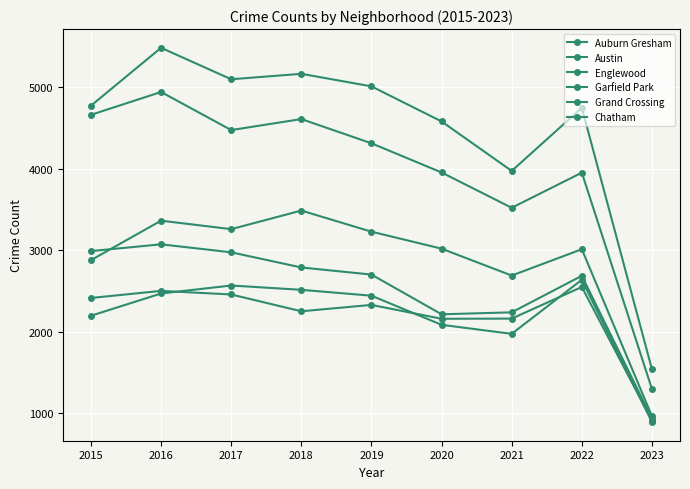

How many data points does each series have?

9